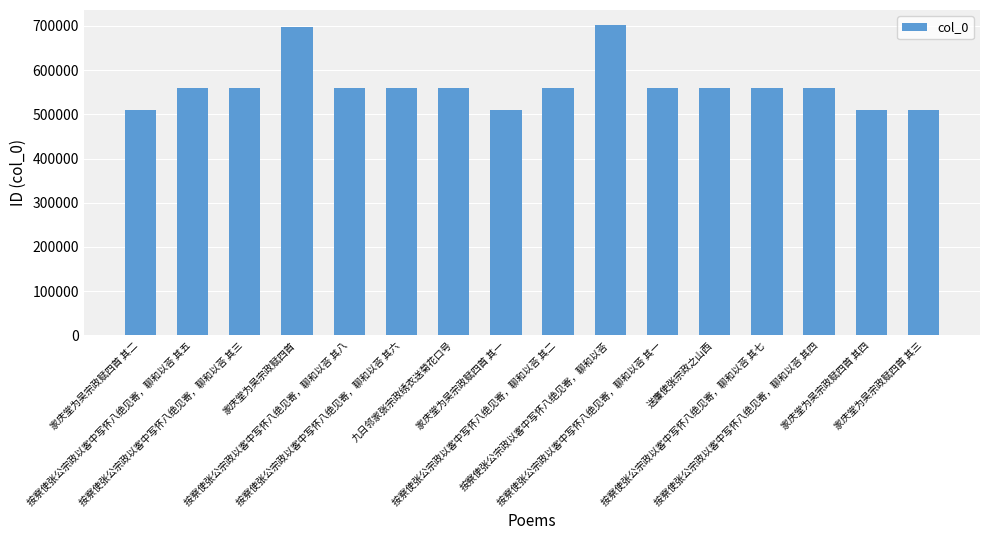

What is the value of the 12th bar from the left?

559906